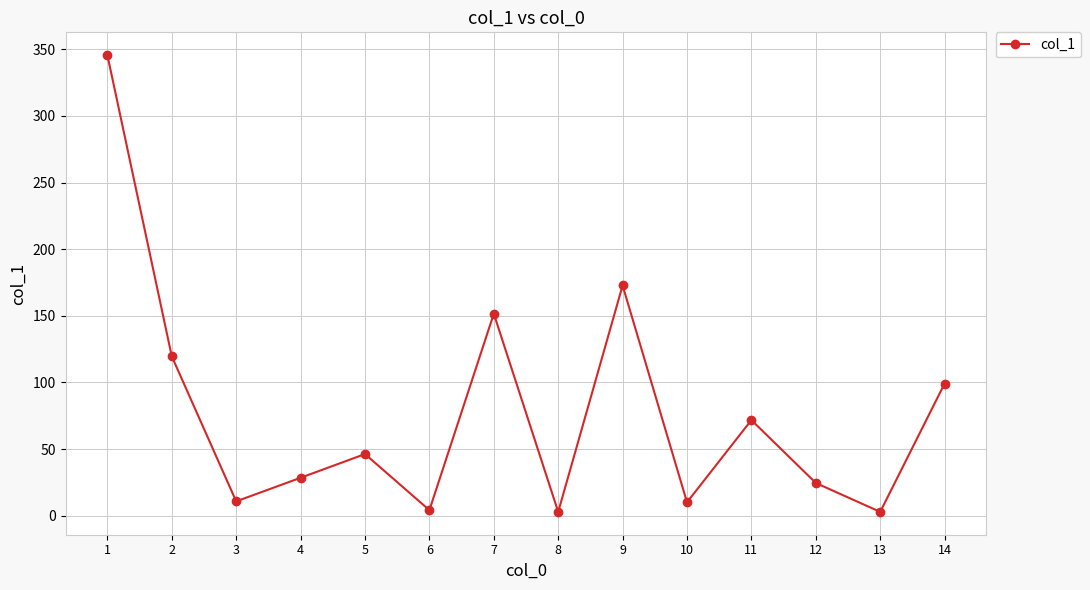

Which has a higher value, 1 or 4?

1